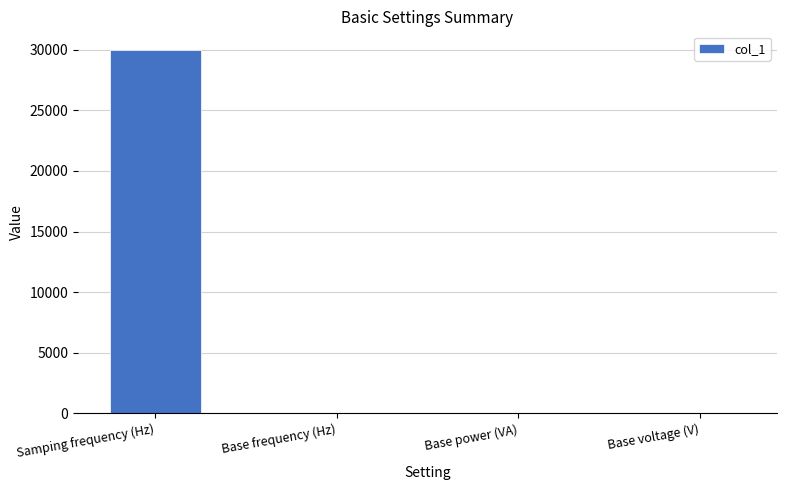

What is the sum of all values?

30062